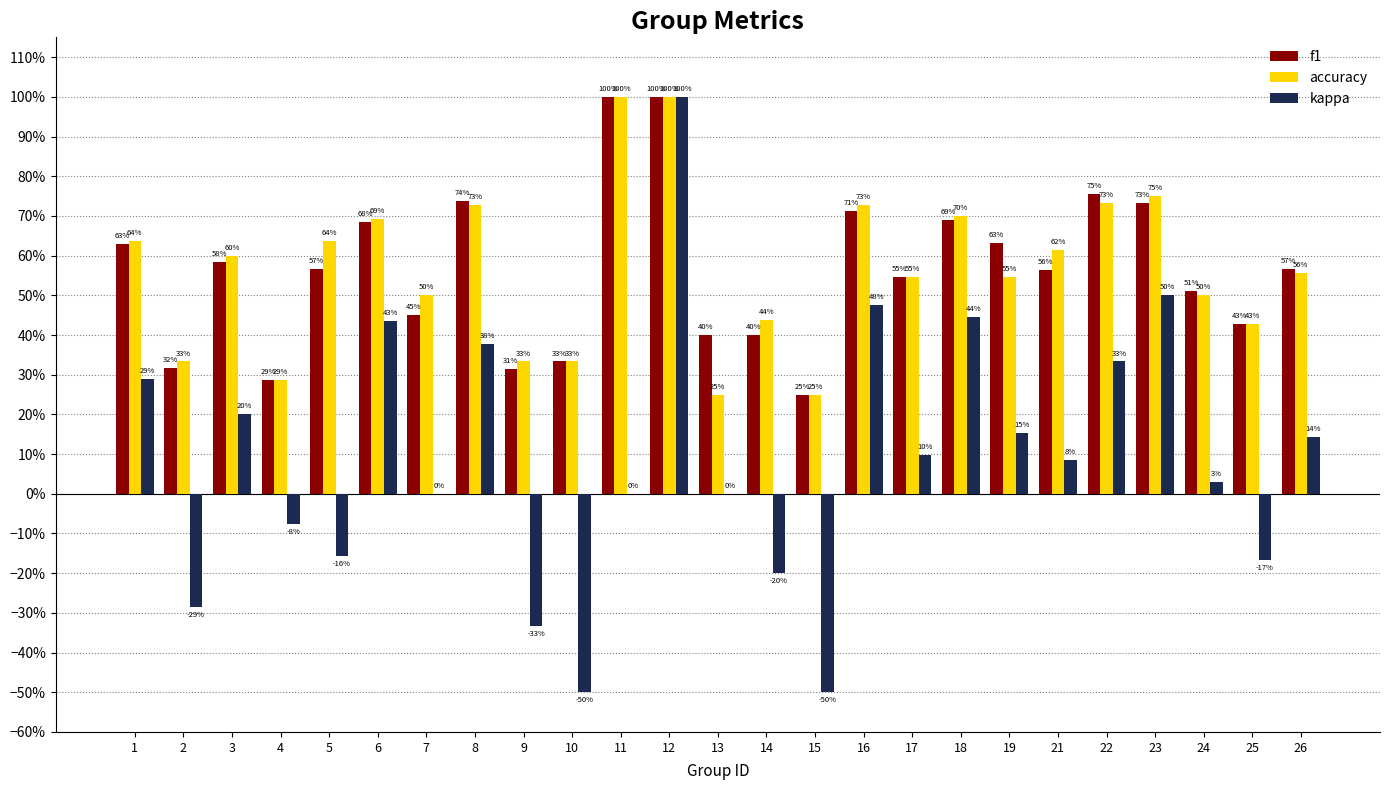

What is the sum of the f1 values at 8 and 22?

1.5